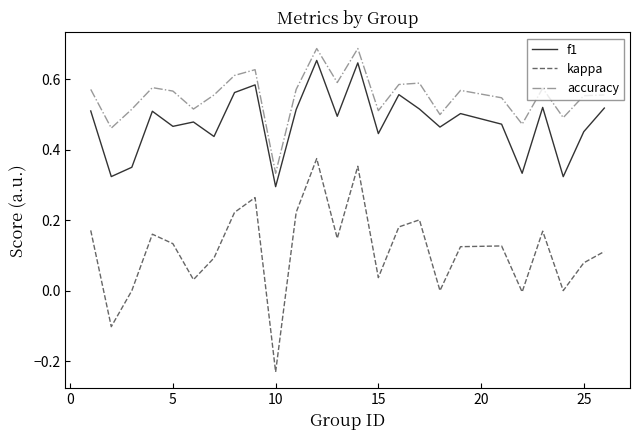

Rank the series by their average value, from lowest to highest.

kappa, f1, accuracy